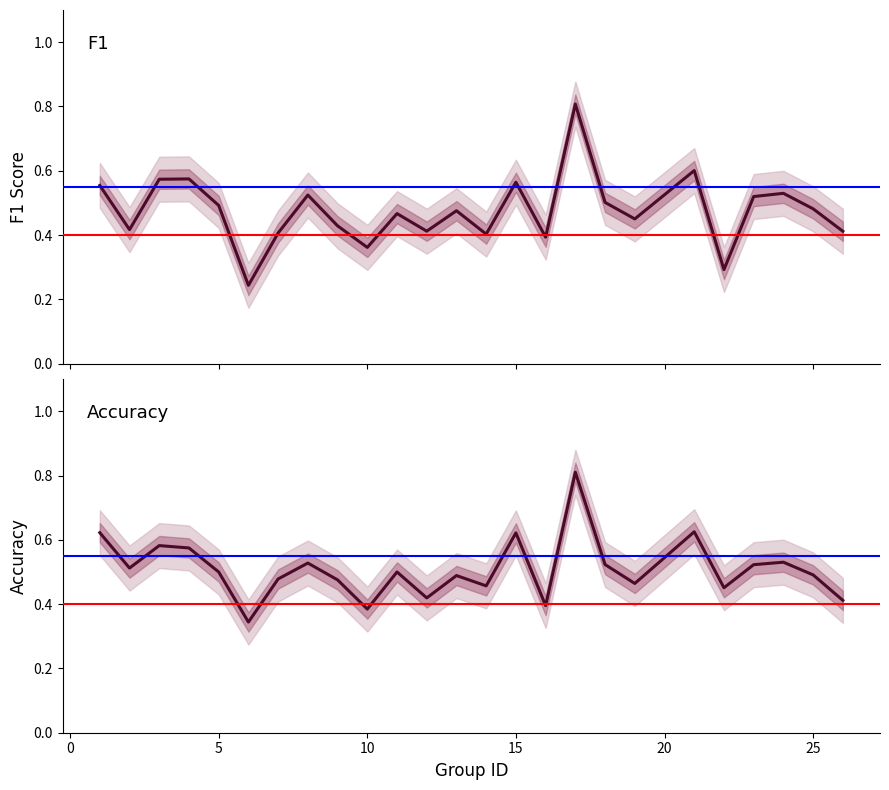

What is the sum of all f1 values?

11.9